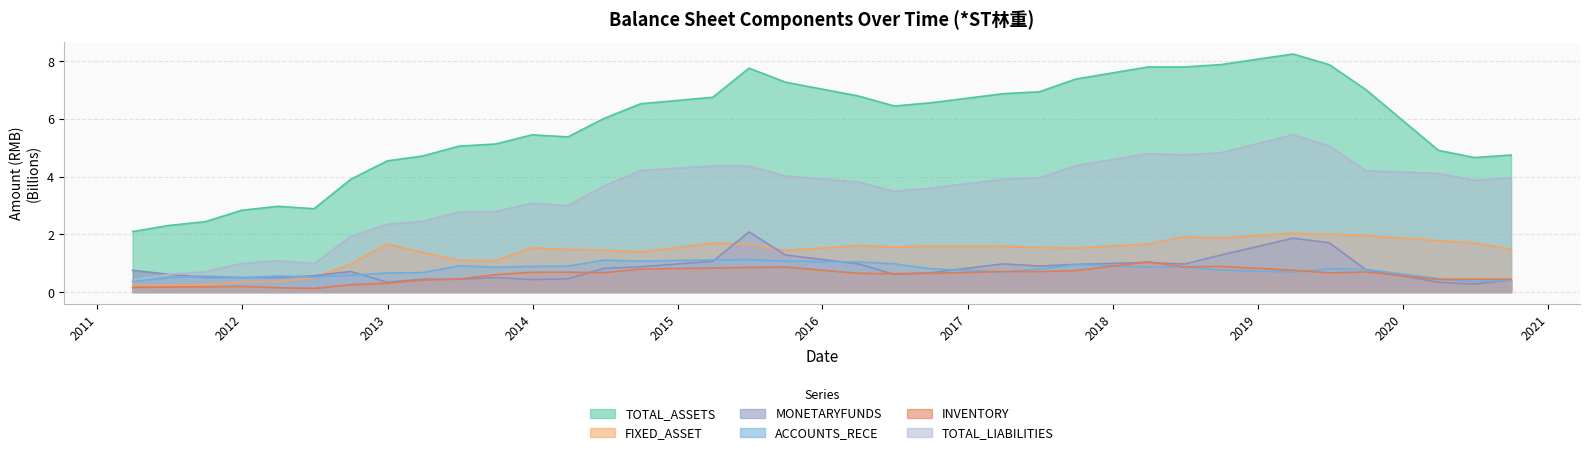

What is the value of the ACCOUNTS_RECE point at the 23rd from the left?

0.8